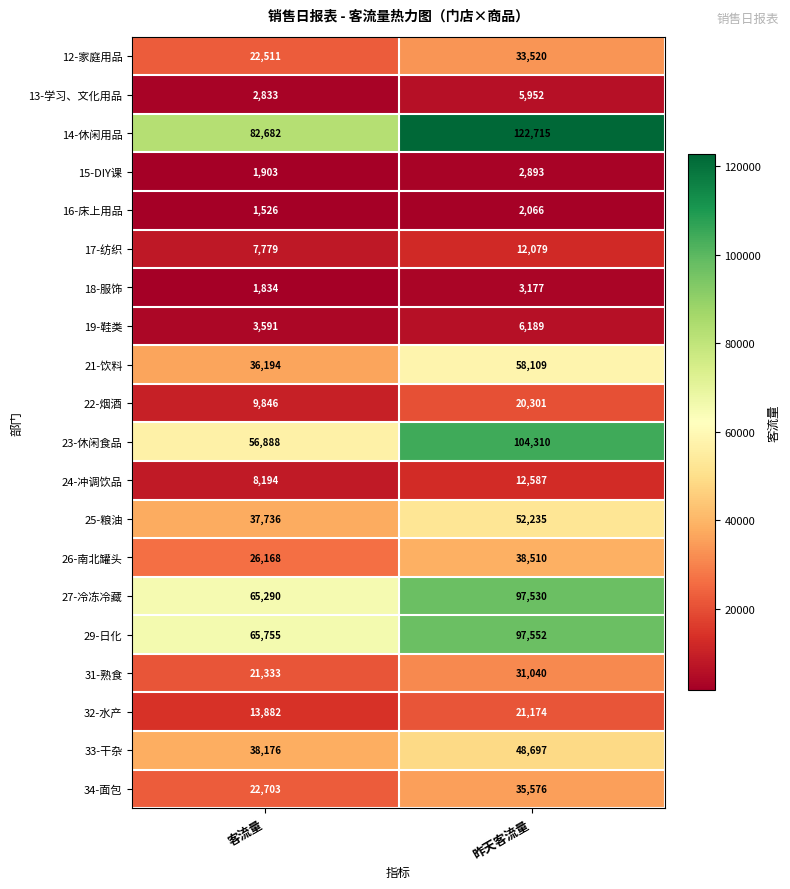

At how many categories does at least one series exceed 10434?

2